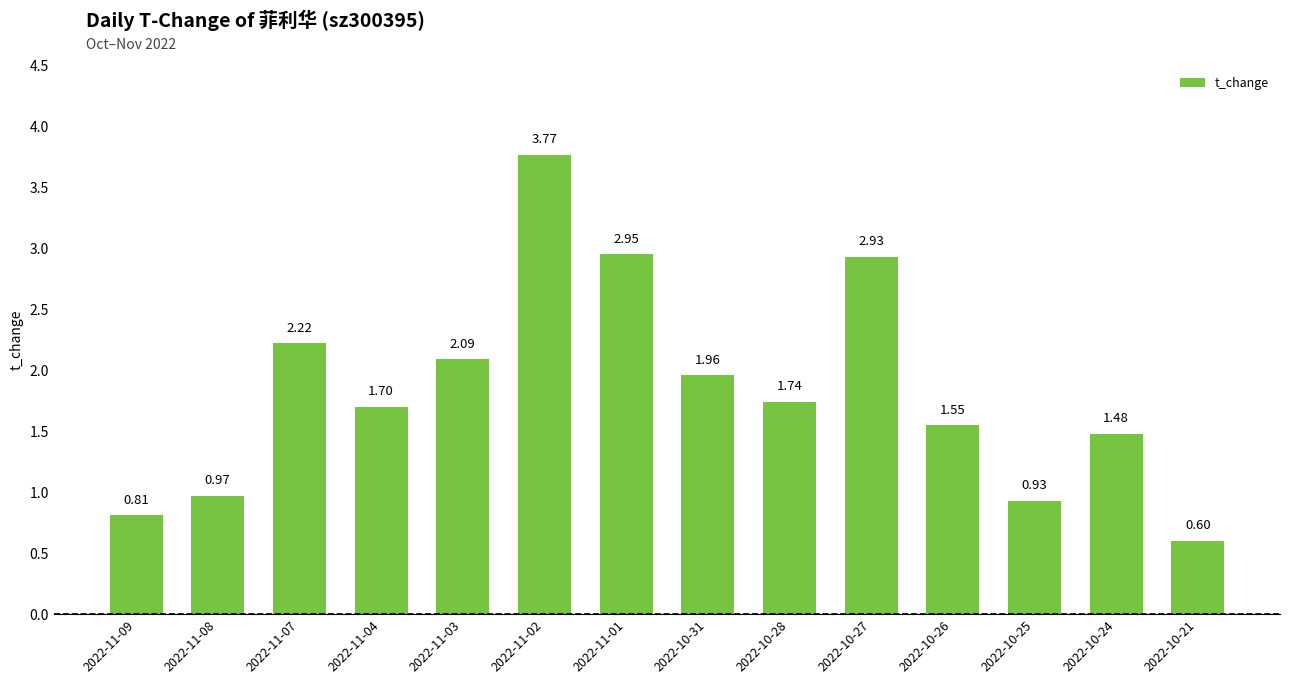

Does the chart contain stacked bars?

No